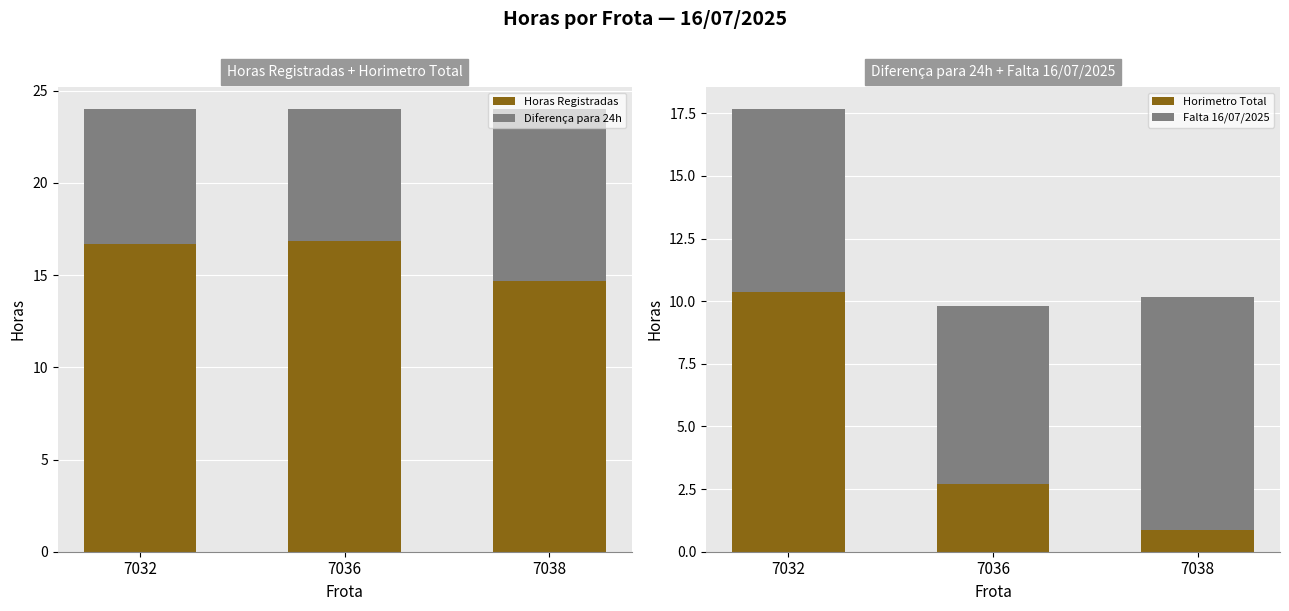

Which series has the largest total across all categories?

Horas Registradas